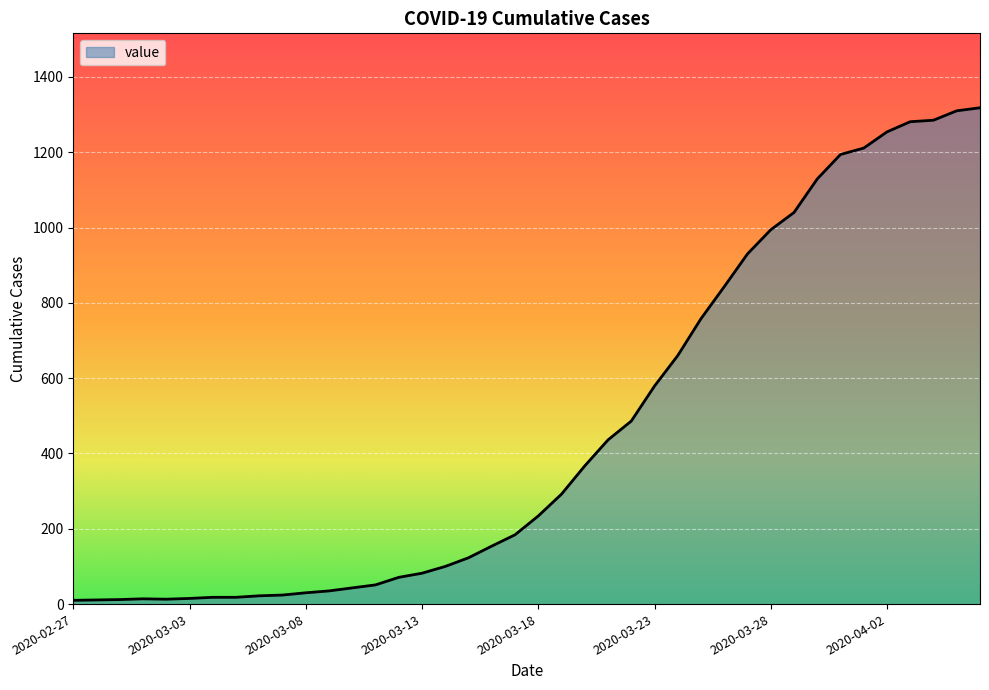

What is the difference between the maximum and minimum values?

1308